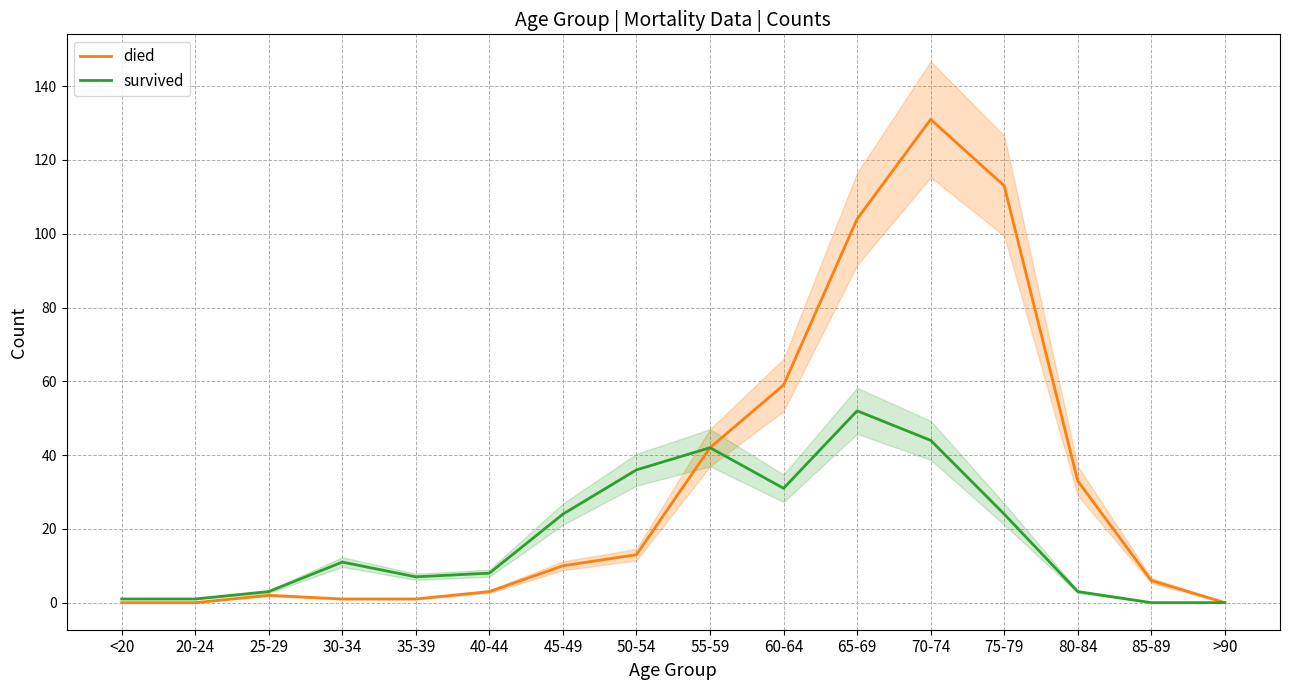

At 40-44, list the series in order from largest to smallest.

survived, died